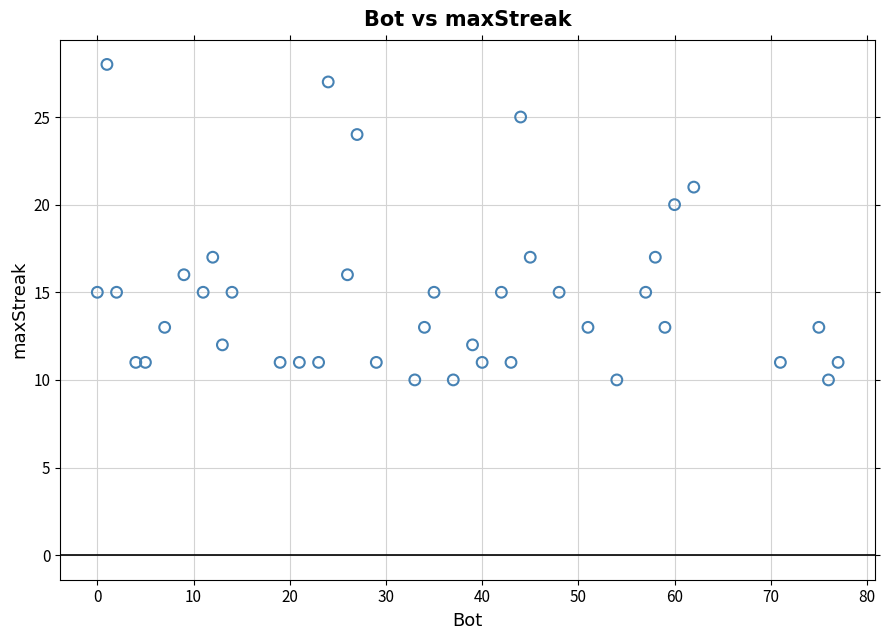

What Y value in the scatter plot is closest to 19?

20